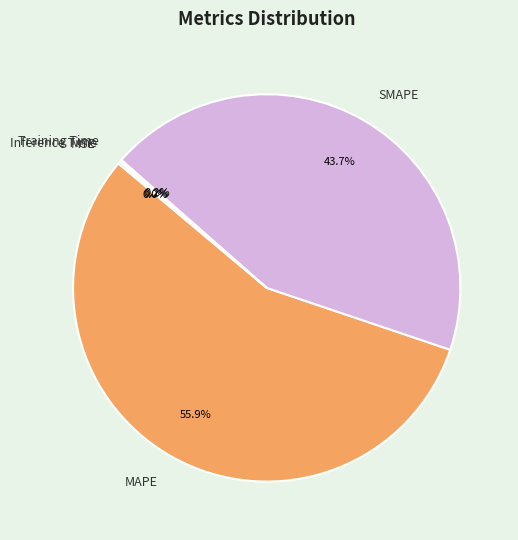

What is the largest slice in the pie chart?

MAPE